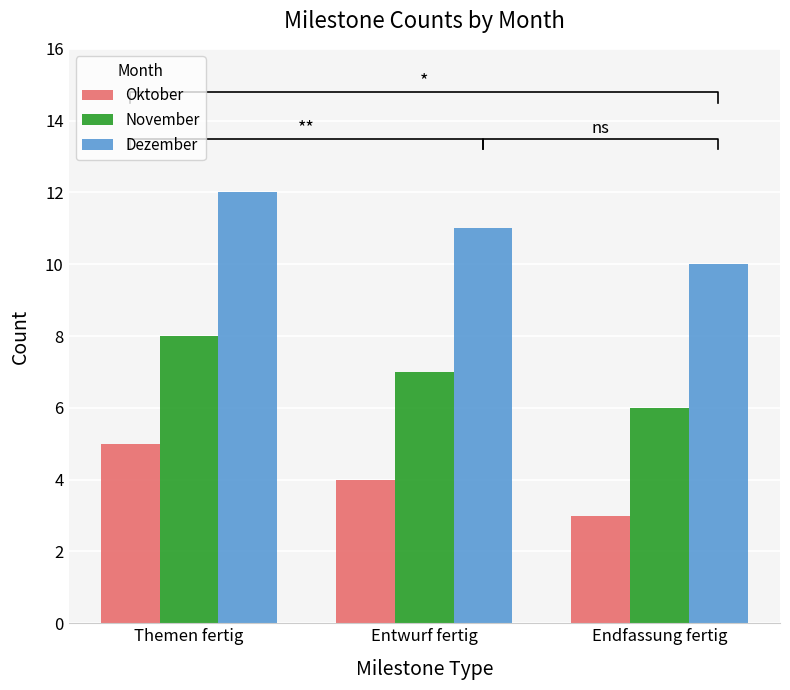

What is the minimum value shown in the chart?

3